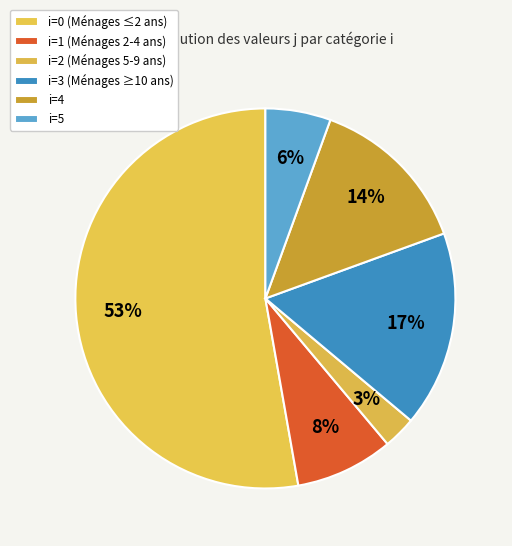

Count the number of slices in the pie.

6